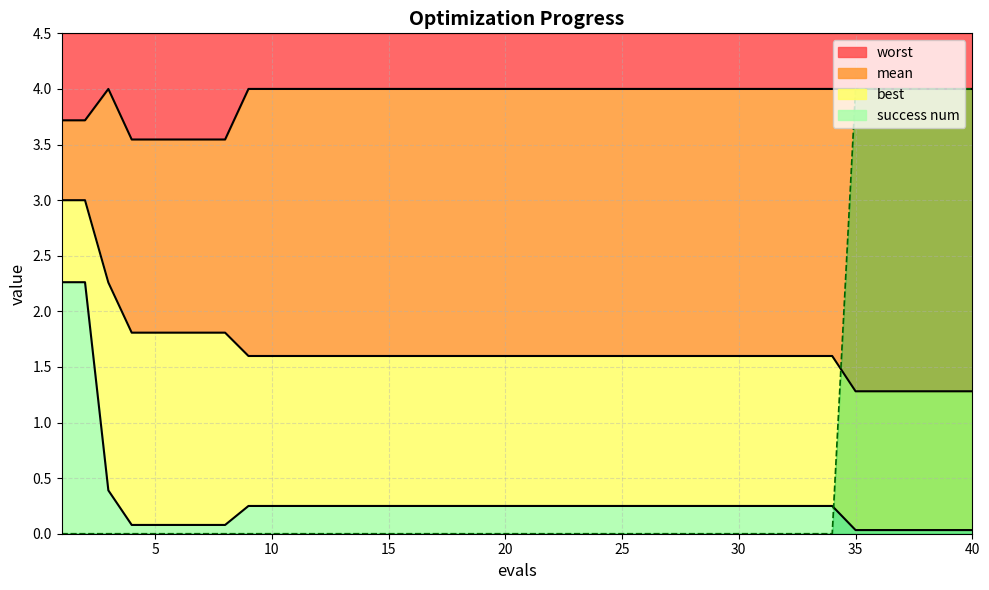

Which series has the largest range (max minus min)?

success num